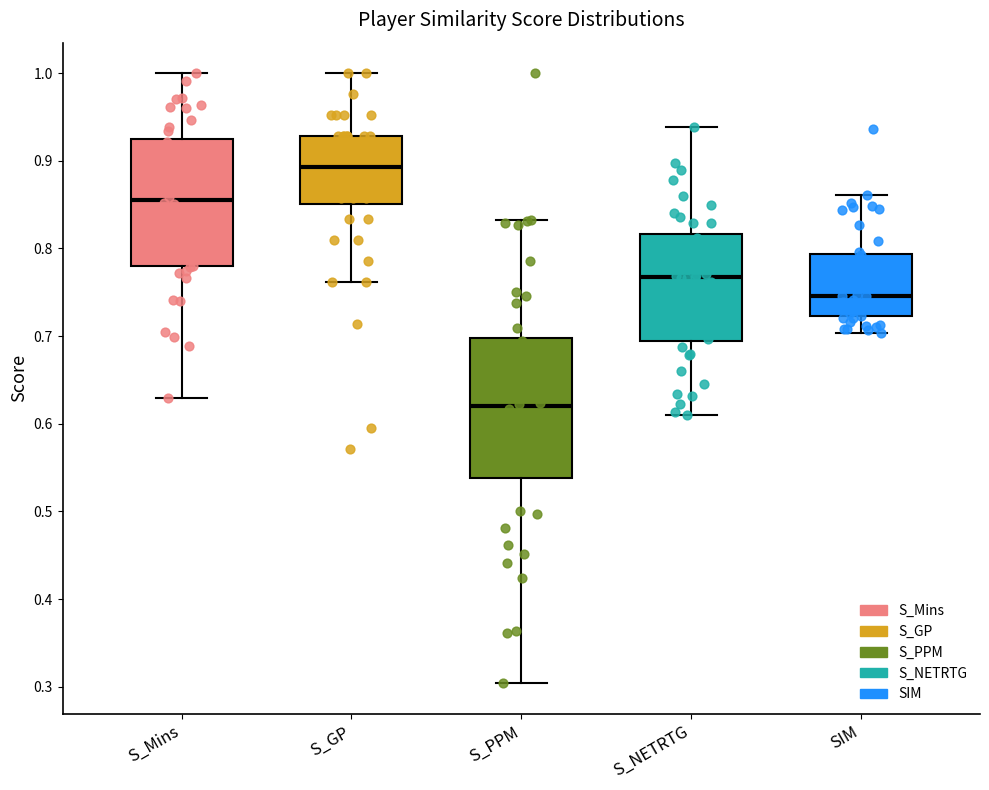

Reading left to right, read every box against the y-axis: the position of its median line, the range the box covers, and the ends of its whiskers. The values are not printed on the chart, so give them approximately, as read against the axis.

S_Mins: median 0.85, box 0.78 to 0.92, whiskers 0.63 to 1.00
S_GP: median 0.89, box 0.85 to 0.93, whiskers 0.76 to 1.00
S_PPM: median 0.62, box 0.54 to 0.70, whiskers 0.30 to 0.83
S_NETRTG: median 0.77, box 0.69 to 0.82, whiskers 0.61 to 0.94
SIM: median 0.75, box 0.72 to 0.79, whiskers 0.70 to 0.86